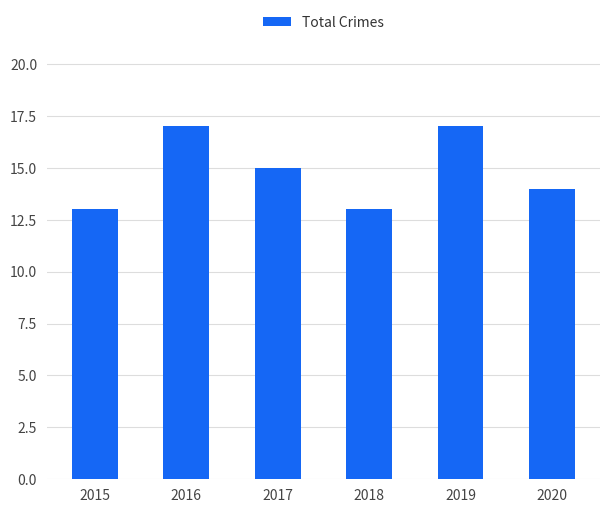

Count the values in the range 13 to 17.

6